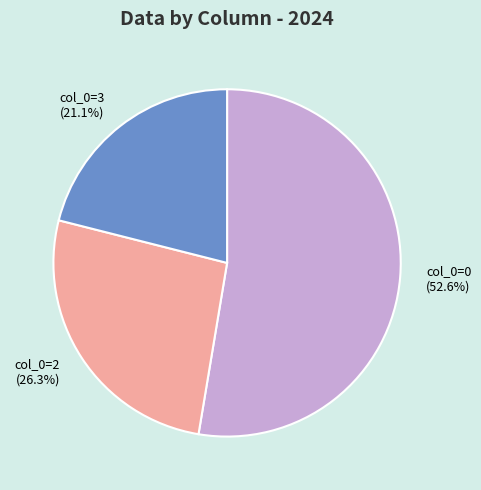

Count the number of slices in the pie.

3